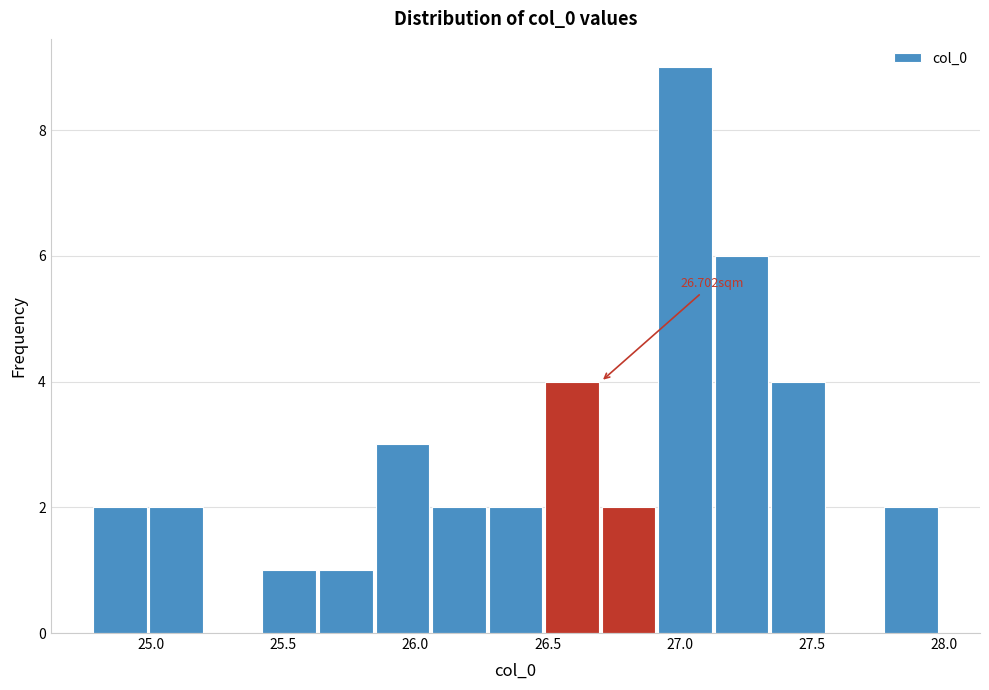

Over which range of the x-axis is the bar tallest?

26.90 to 27.15